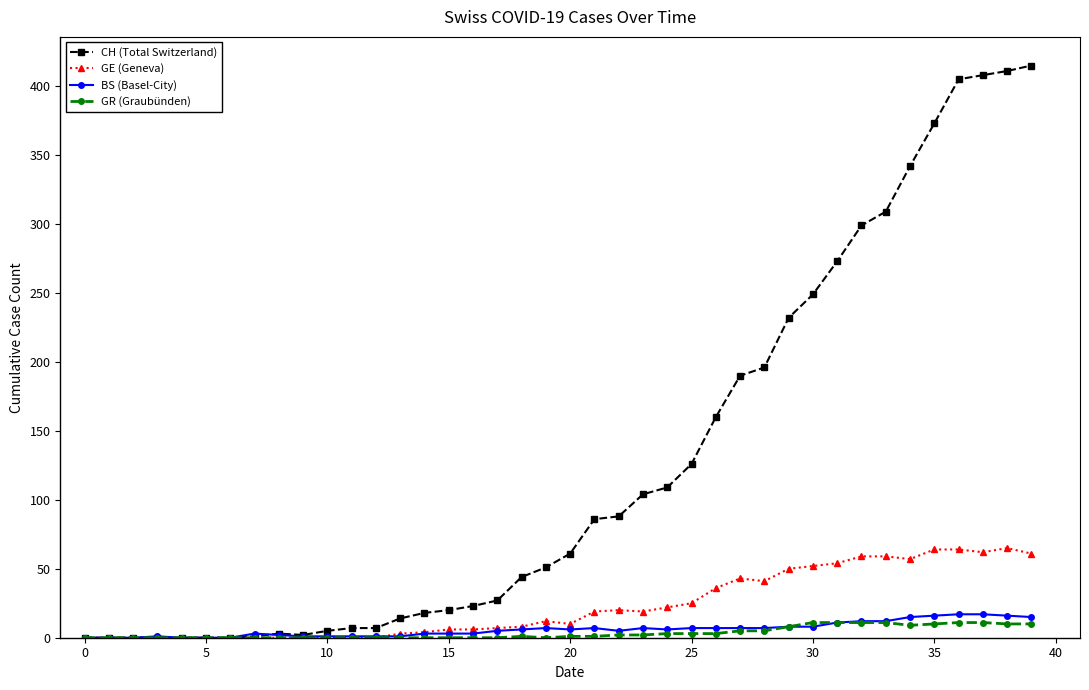

What is the highest value of the GE (Geneva) series?

65